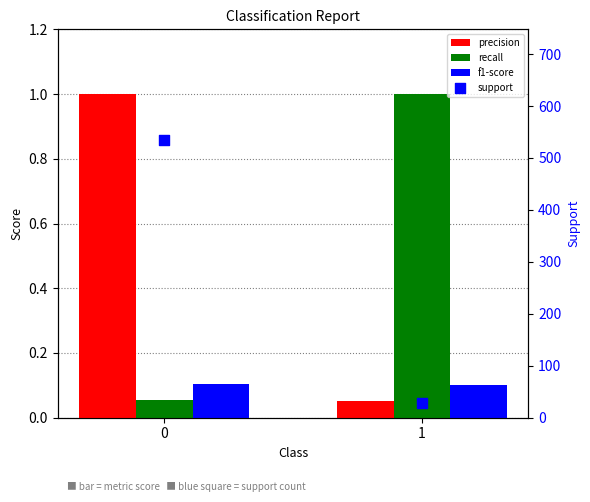

Is the value of f1-score at 1 greater than the value of support at 0?

No